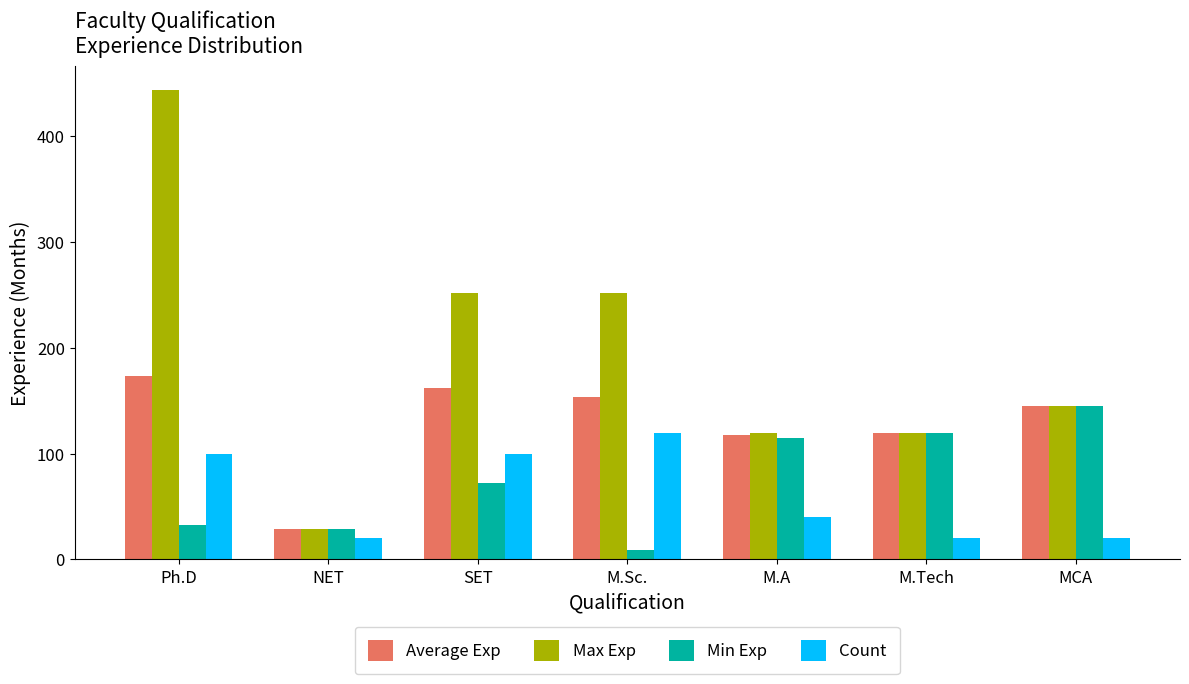

What is the value of the Average Exp bar at the 6th from the left?

120.0